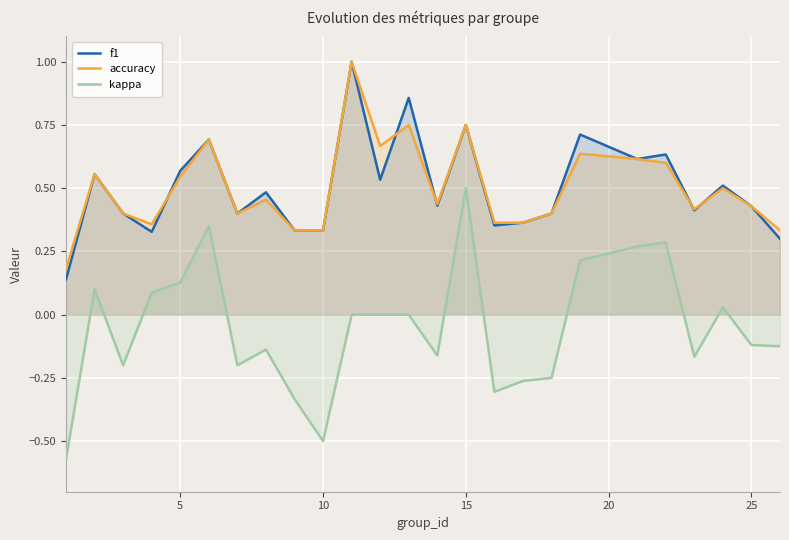

Which series has the largest total across all categories?

f1